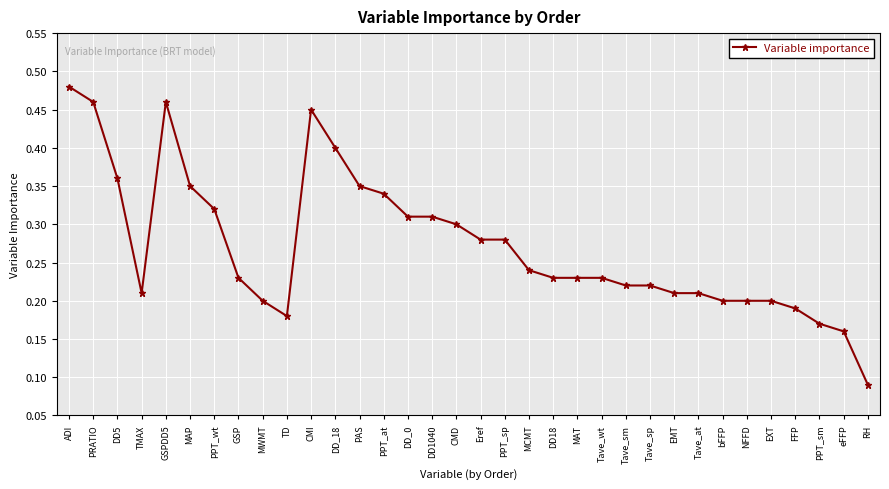

What is the label of the 21st point from the left?

DD18